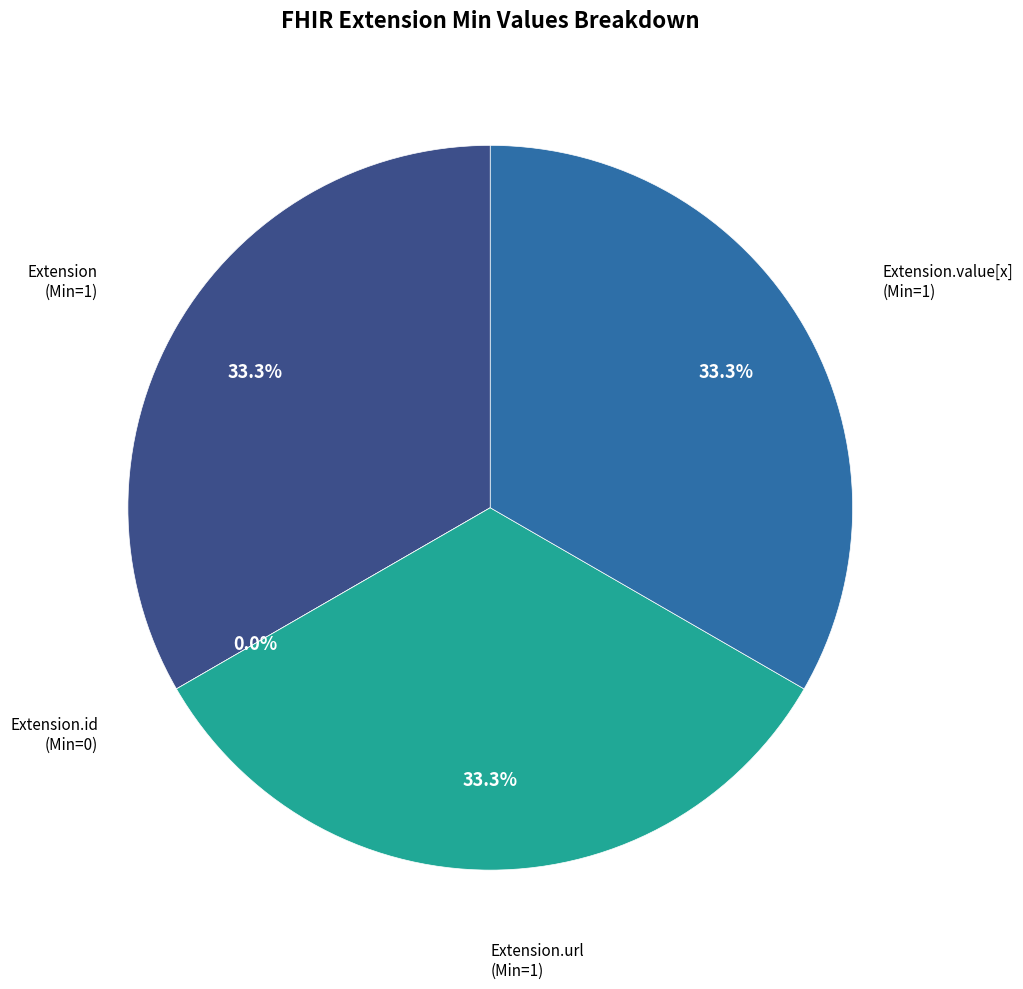

Which slice is the smallest?

Extension.id